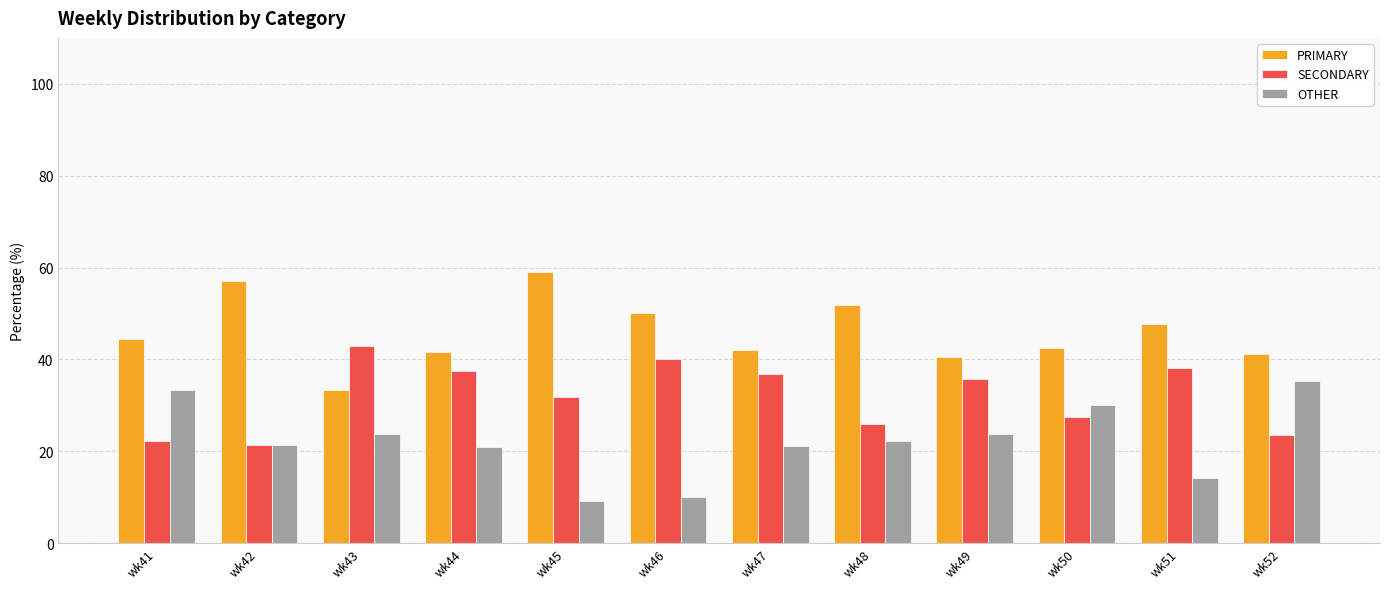

Rank the series at wk46 from lowest to highest value.

OTHER, SECONDARY, PRIMARY